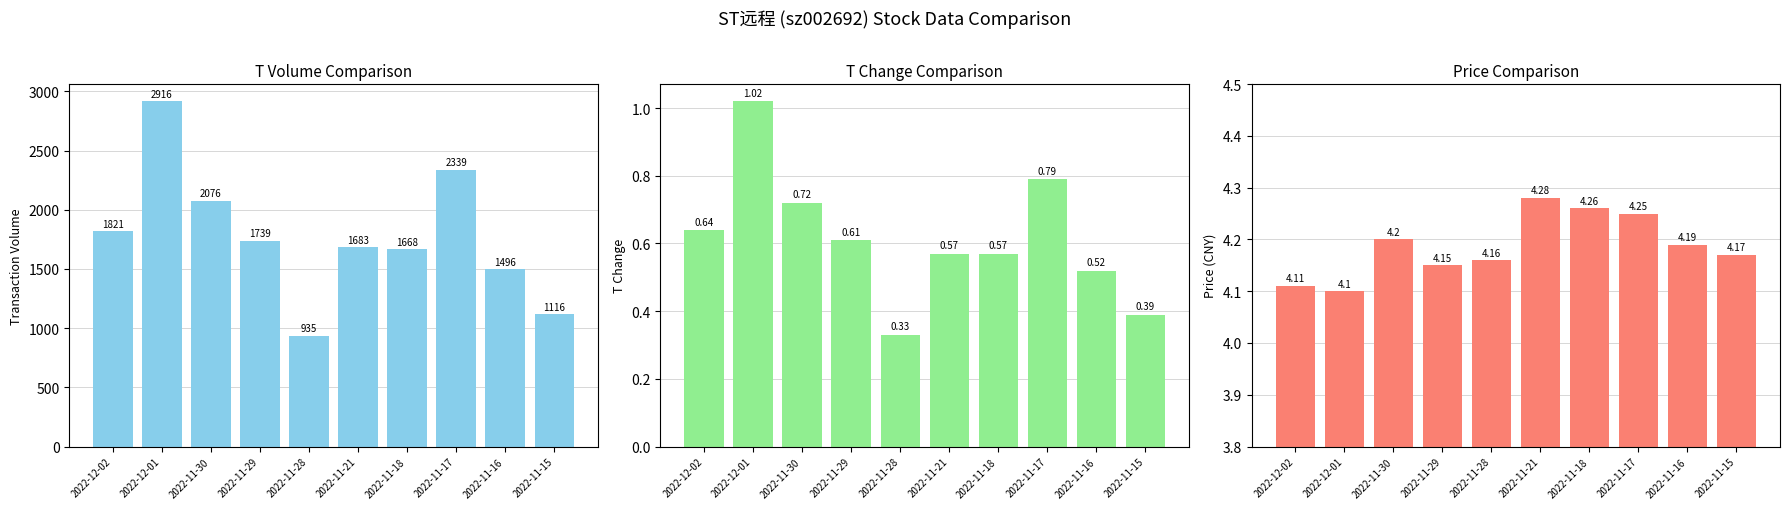

What is the total value across all series at 2022-11-16?

1500.7